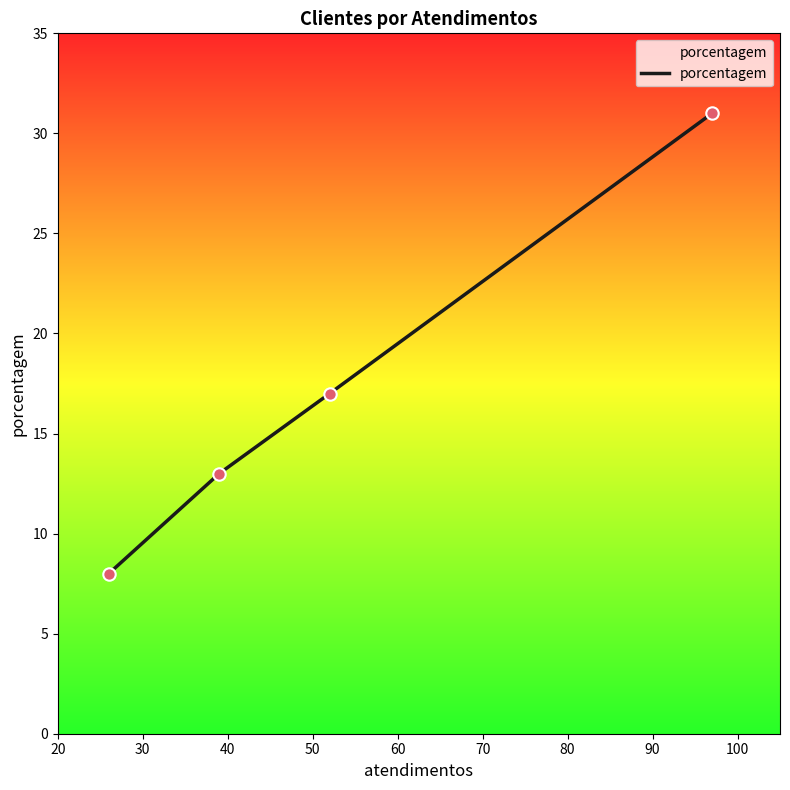

What is the smallest value displayed?

8